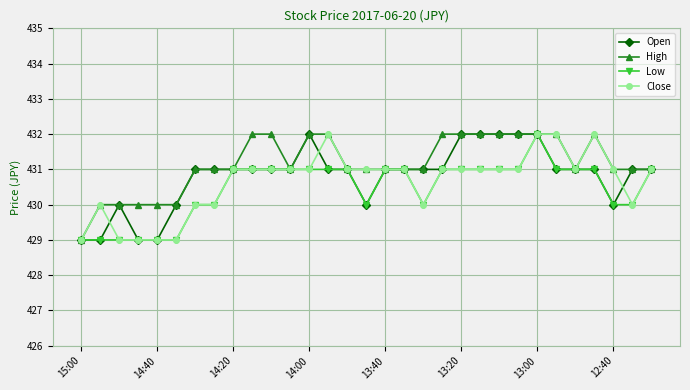

True or false: Close and Open cross at least once.

True